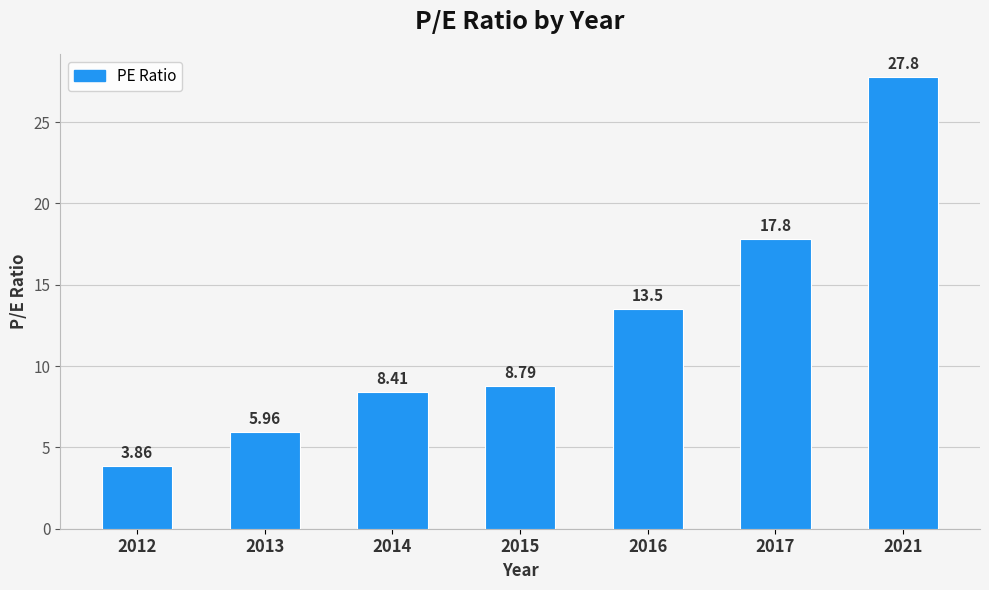

What is the difference between the second highest and minimum values?

13.9